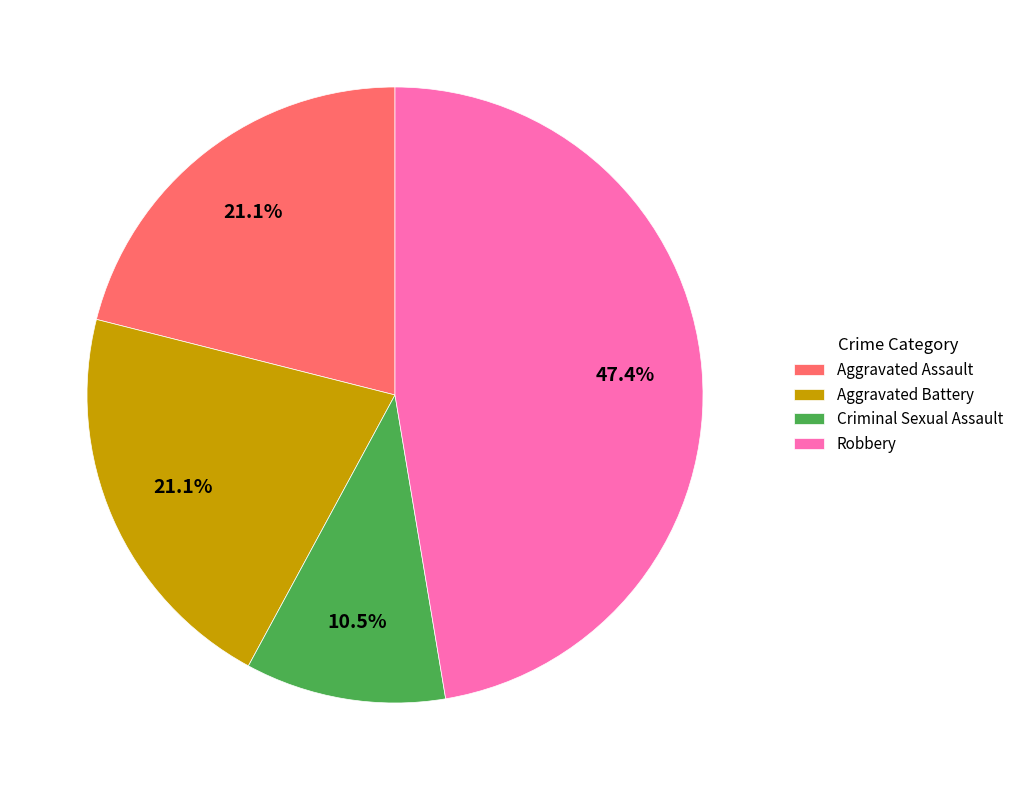

Which slice is the smallest?

Criminal Sexual Assault